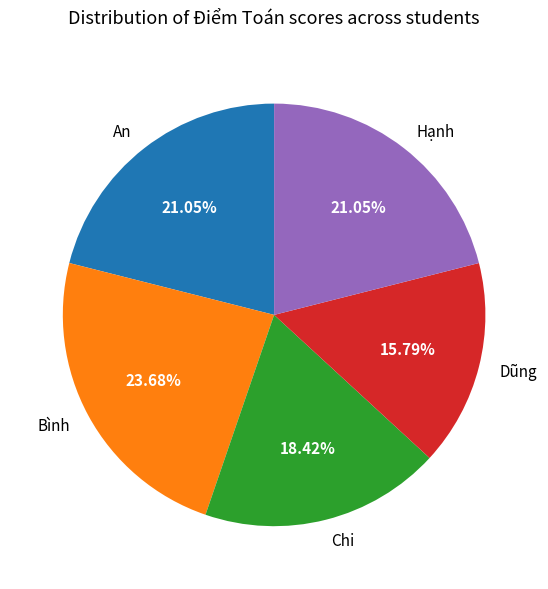

Count the number of slices in the pie.

5